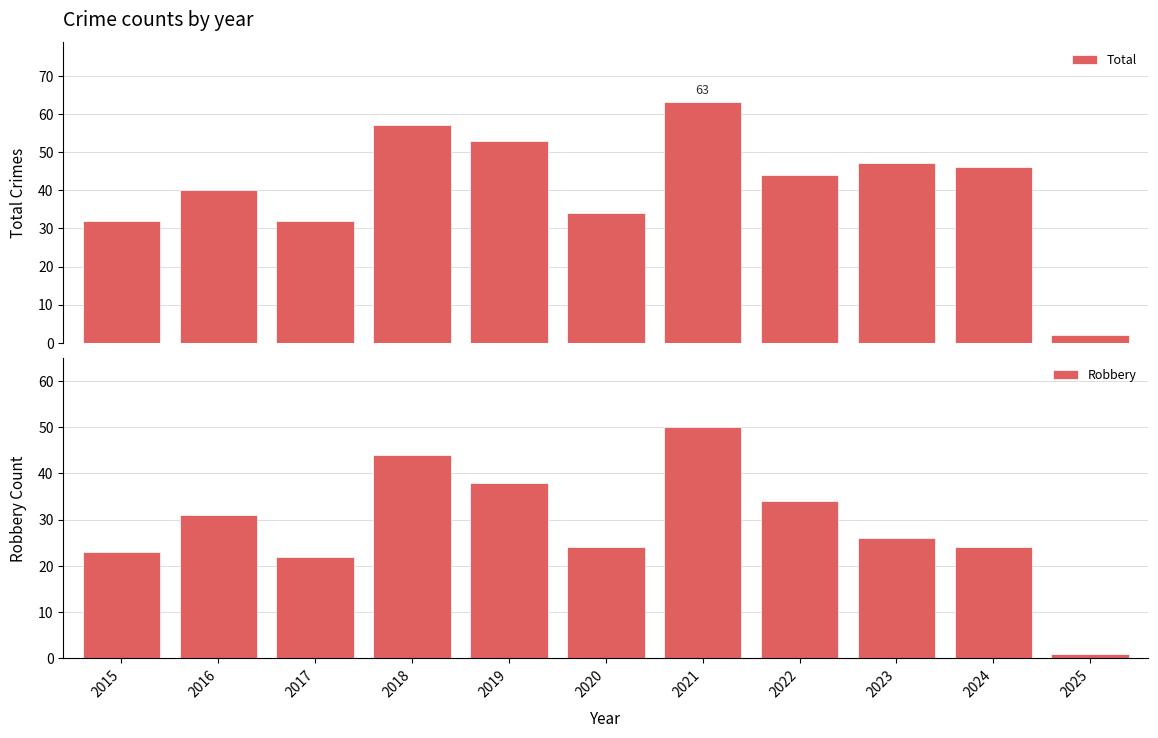

What are all the series names shown in the legend?

Total, Robbery